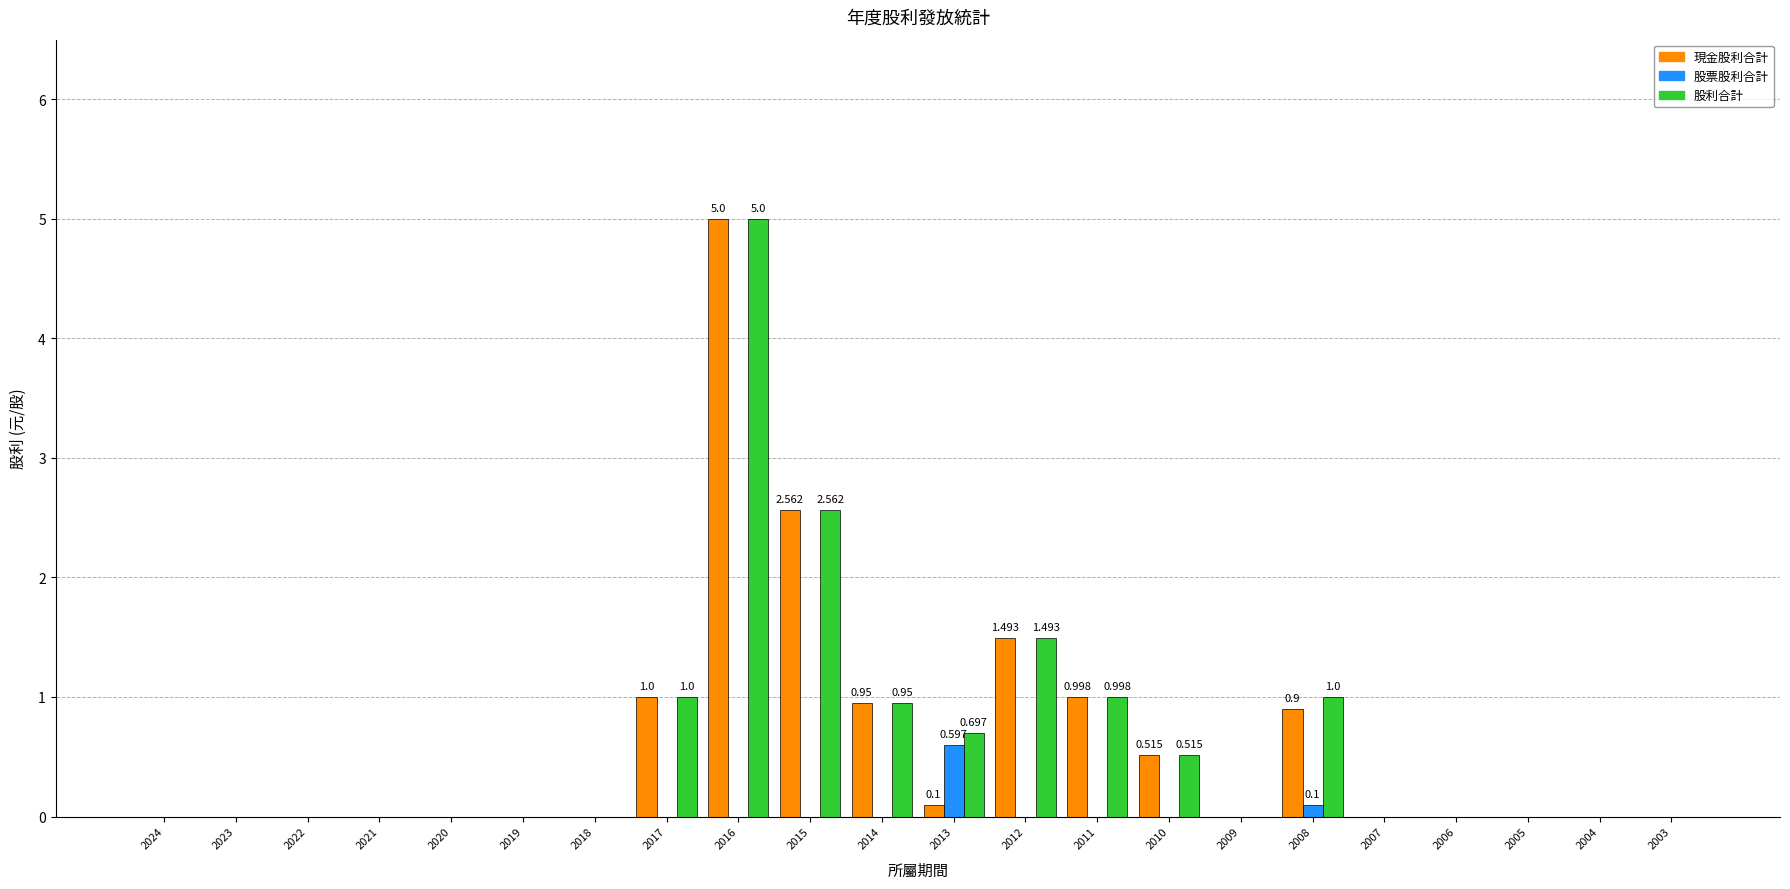

Are the bars horizontal?

No